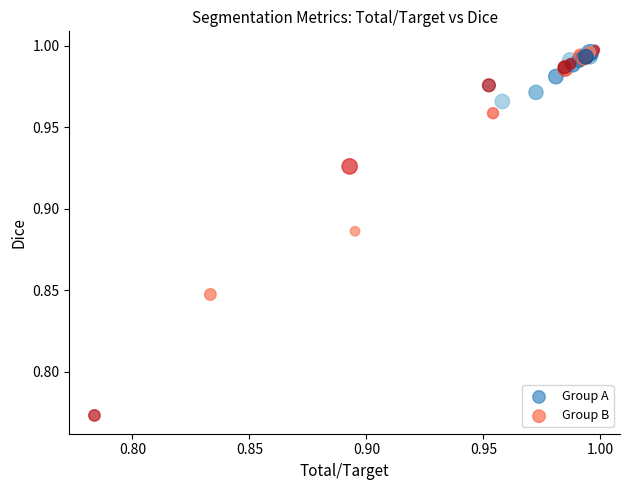

What are all the series names shown in the legend?

Group A, Group B